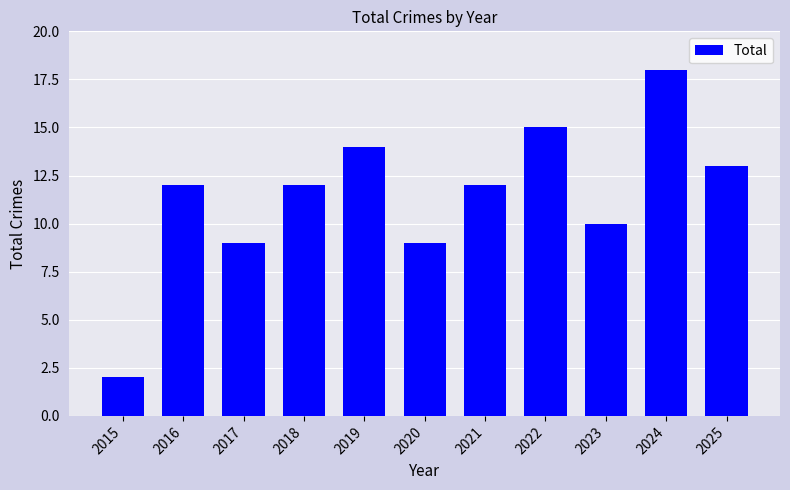

What is the value of the 5th bar from the left?

14